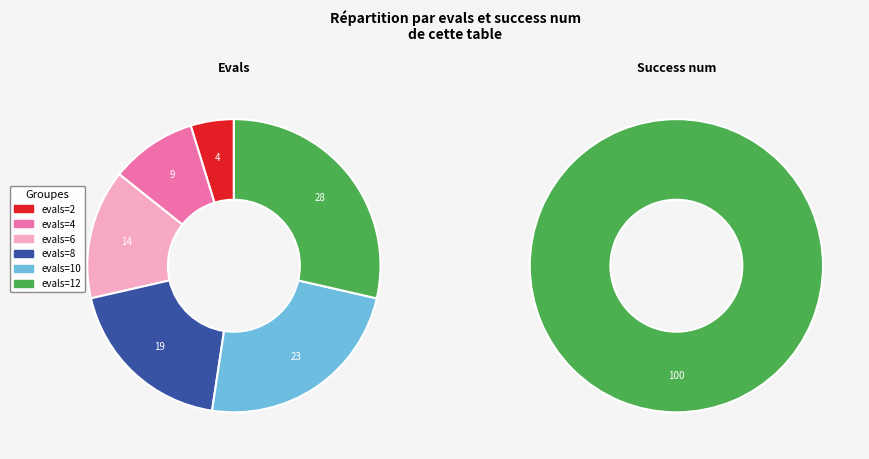

To the nearest percent, what is the combined percentage of evals=4 and evals=12?

38%